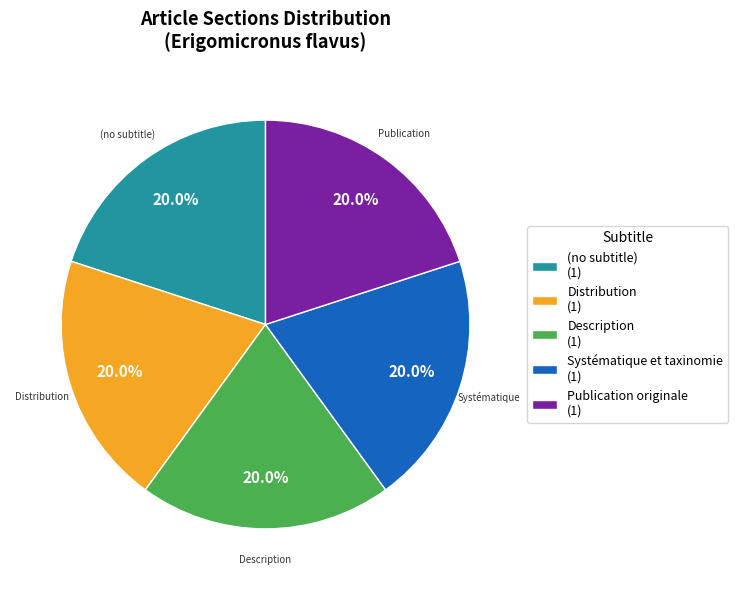

To the nearest percent, what is the average slice percentage?

20%